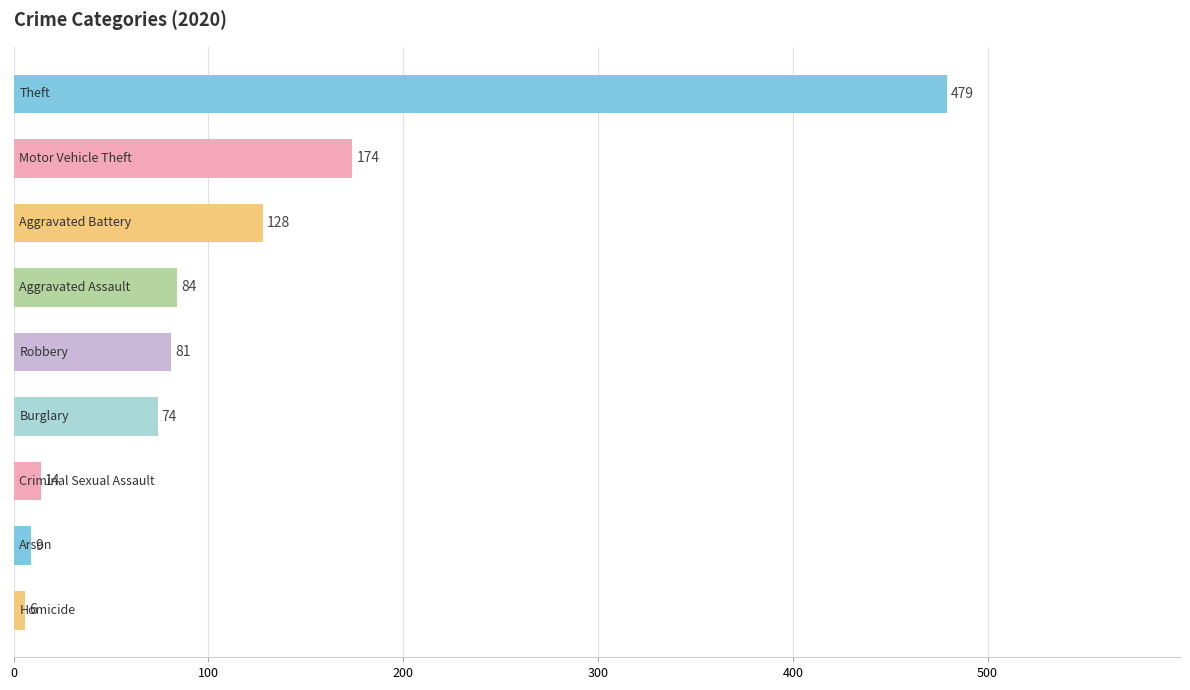

What is the average value?

117